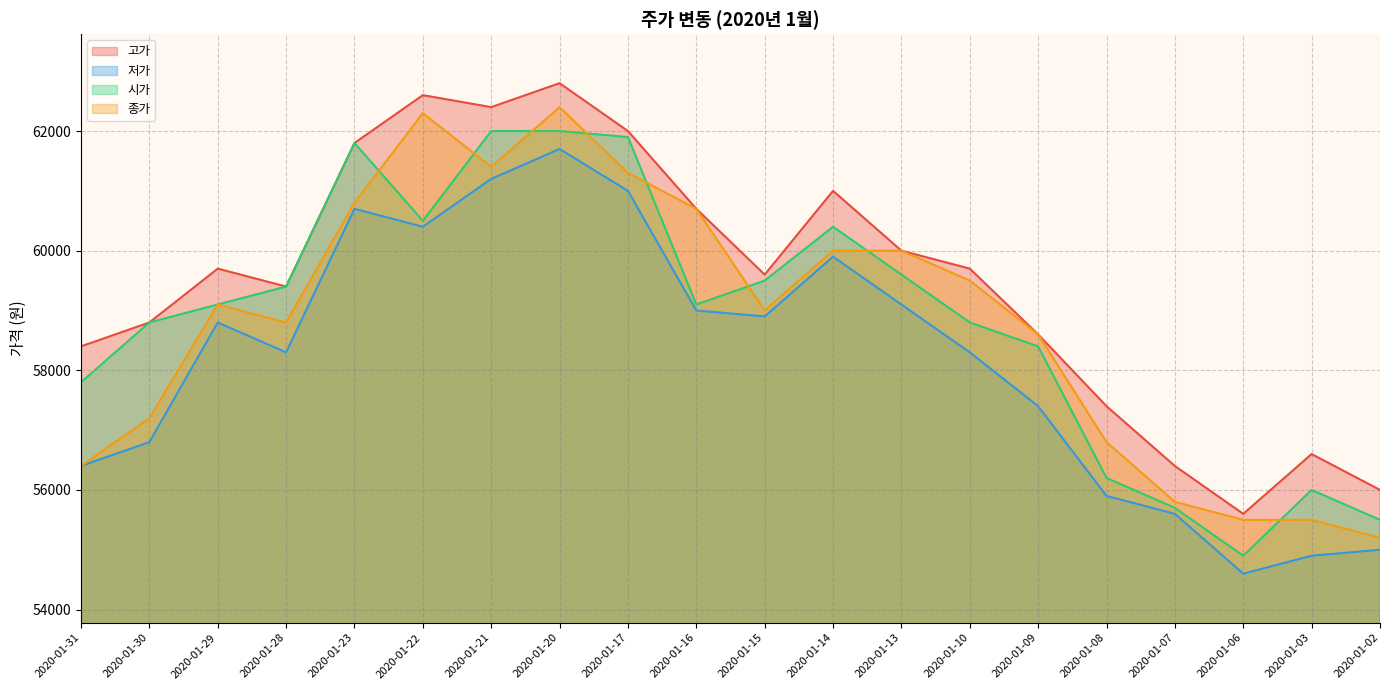

What is the total value across all series at 2020-01-15?

237000